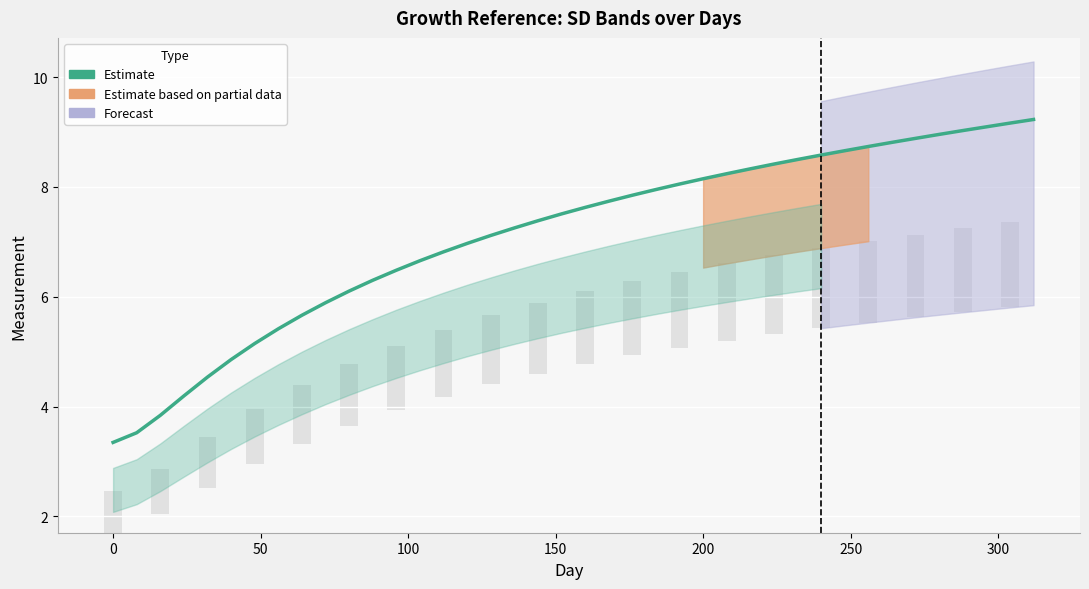

Reading left to right, transcribe all the data shown in this chart.

3.3	3.5	3.8	4.2	4.5	4.9	5.1	5.4	5.7	5.9	6.1	6.3	6.5	6.7	6.8	7.0	7.1	7.3	7.4	7.5	7.6	7.7	7.8	8.0	8.1	8.1	8.2	8.3	8.4	8.5	8.6	8.7	8.7	8.8	8.9	9.0	9.0	9.1	9.2	9.2